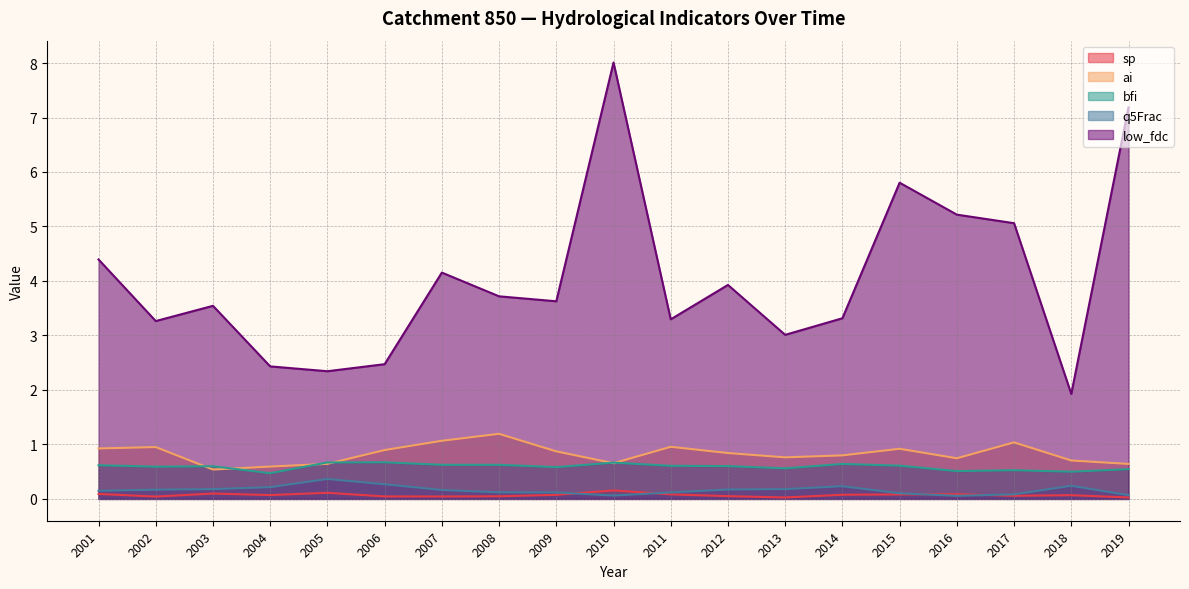

Reading left to right, list all the values displayed in this chart.

sp: 2001=0.1	2002=0.0	2003=0.1	2004=0.1	2005=0.1	2006=0.0	2007=0.0	2008=0.0	2009=0.1	2010=0.2	2011=0.1	2012=0.1	2013=0.0	2014=0.1	2015=0.1	2016=0.1	2017=0.1	2018=0.1	2019=0.0
ai: 2001=0.9	2002=1.0	2003=0.5	2004=0.6	2005=0.6	2006=0.9	2007=1.1	2008=1.2	2009=0.9	2010=0.7	2011=1.0	2012=0.8	2013=0.8	2014=0.8	2015=0.9	2016=0.7	2017=1.0	2018=0.7	2019=0.6
bfi: 2001=0.6	2002=0.6	2003=0.6	2004=0.5	2005=0.7	2006=0.7	2007=0.6	2008=0.6	2009=0.6	2010=0.7	2011=0.6	2012=0.6	2013=0.6	2014=0.6	2015=0.6	2016=0.5	2017=0.5	2018=0.5	2019=0.5
q5Frac: 2001=0.1	2002=0.2	2003=0.2	2004=0.2	2005=0.4	2006=0.3	2007=0.2	2008=0.1	2009=0.1	2010=0.1	2011=0.1	2012=0.2	2013=0.2	2014=0.2	2015=0.1	2016=0.1	2017=0.1	2018=0.2	2019=0.1
low_fdc: 2001=4.4	2002=3.3	2003=3.5	2004=2.4	2005=2.3	2006=2.5	2007=4.2	2008=3.7	2009=3.6	2010=8.0	2011=3.3	2012=3.9	2013=3.0	2014=3.3	2015=5.8	2016=5.2	2017=5.1	2018=1.9	2019=7.2